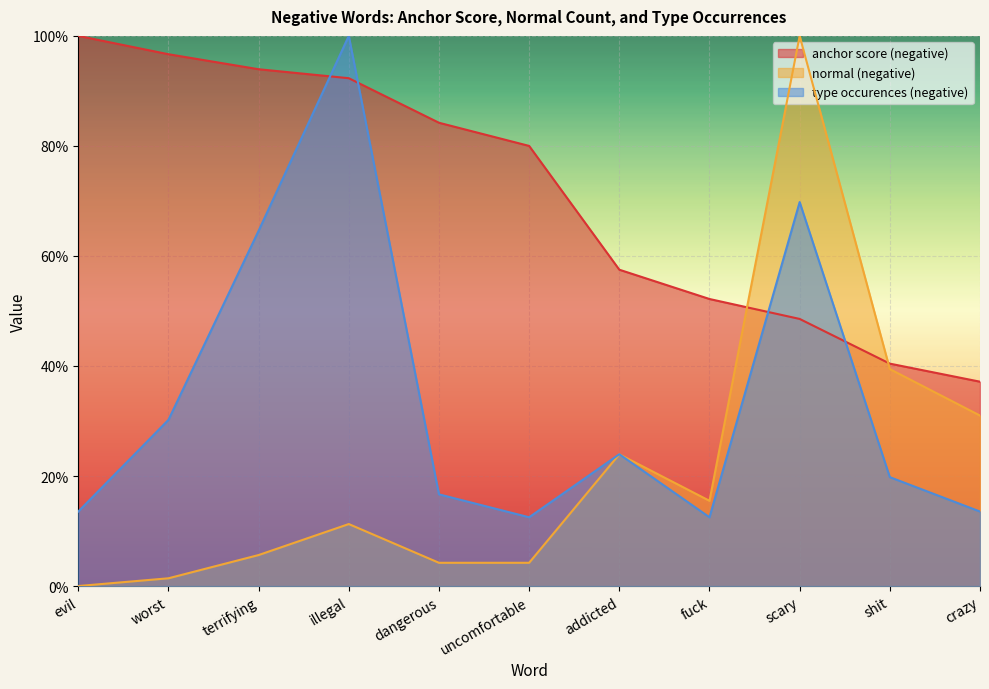

Which series changed the most between terrifying and illegal?

type occurences (negative)